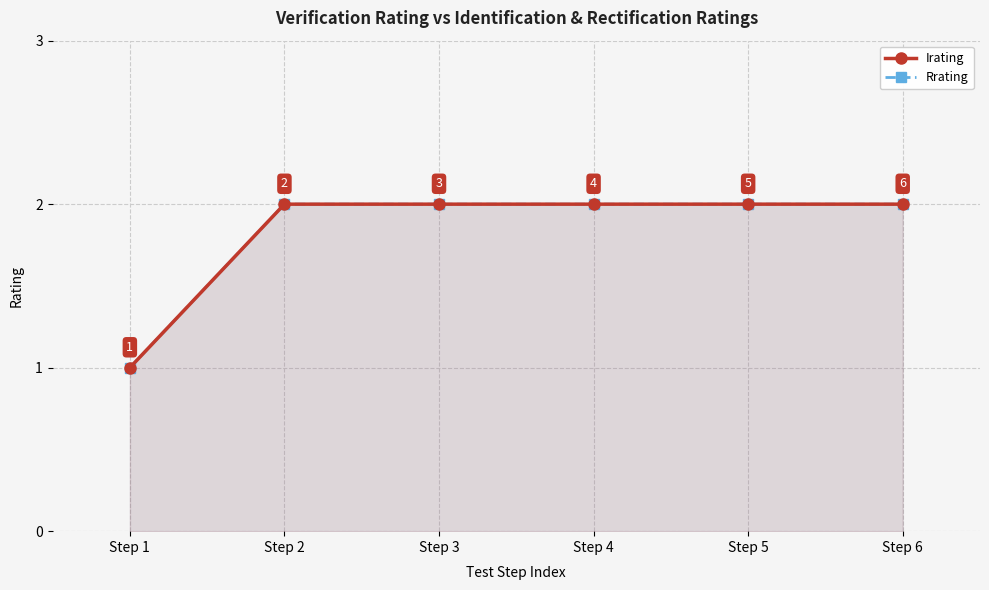

Count the Irating values in the range 2 to 3.

5